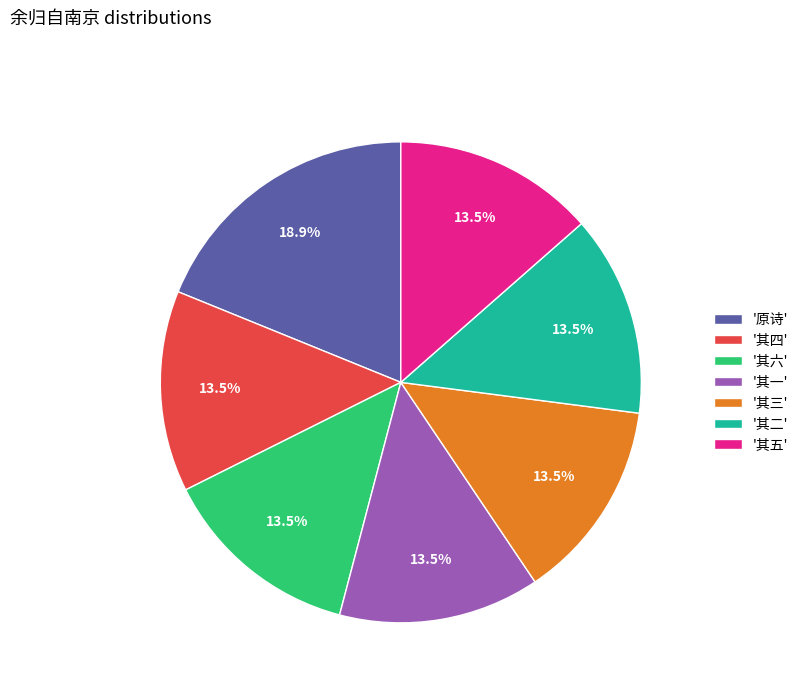

Which slice is the largest?

'原诗'